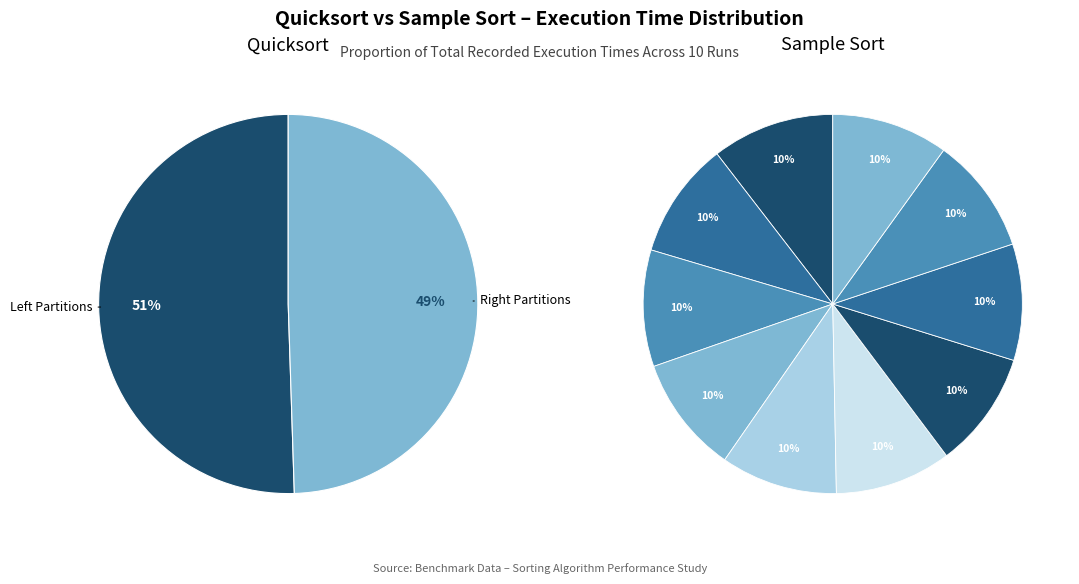

Combined, do 5 and 2 account for over 50%?

No